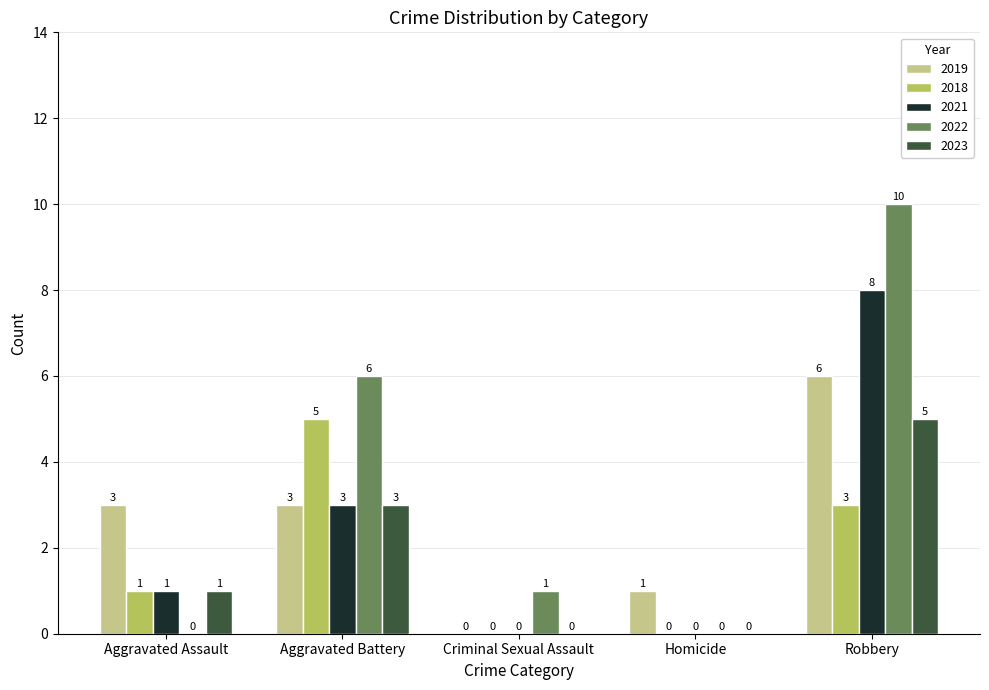

How many positive values does the 2019 series have?

4